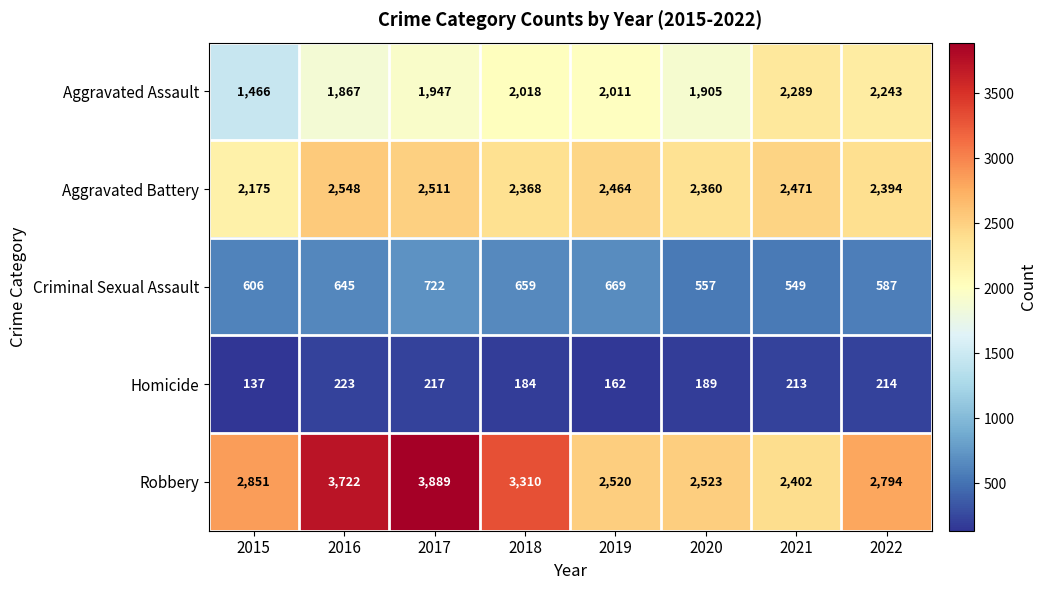

What is the maximum value shown in the chart?

3889